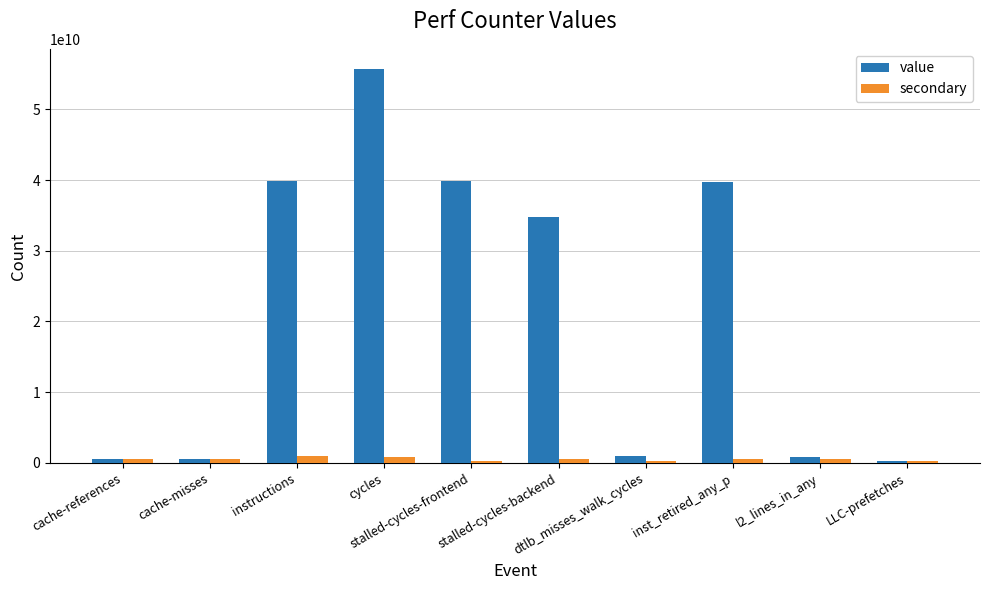

What is the difference between the maximum and minimum values in the value series?

55457248130